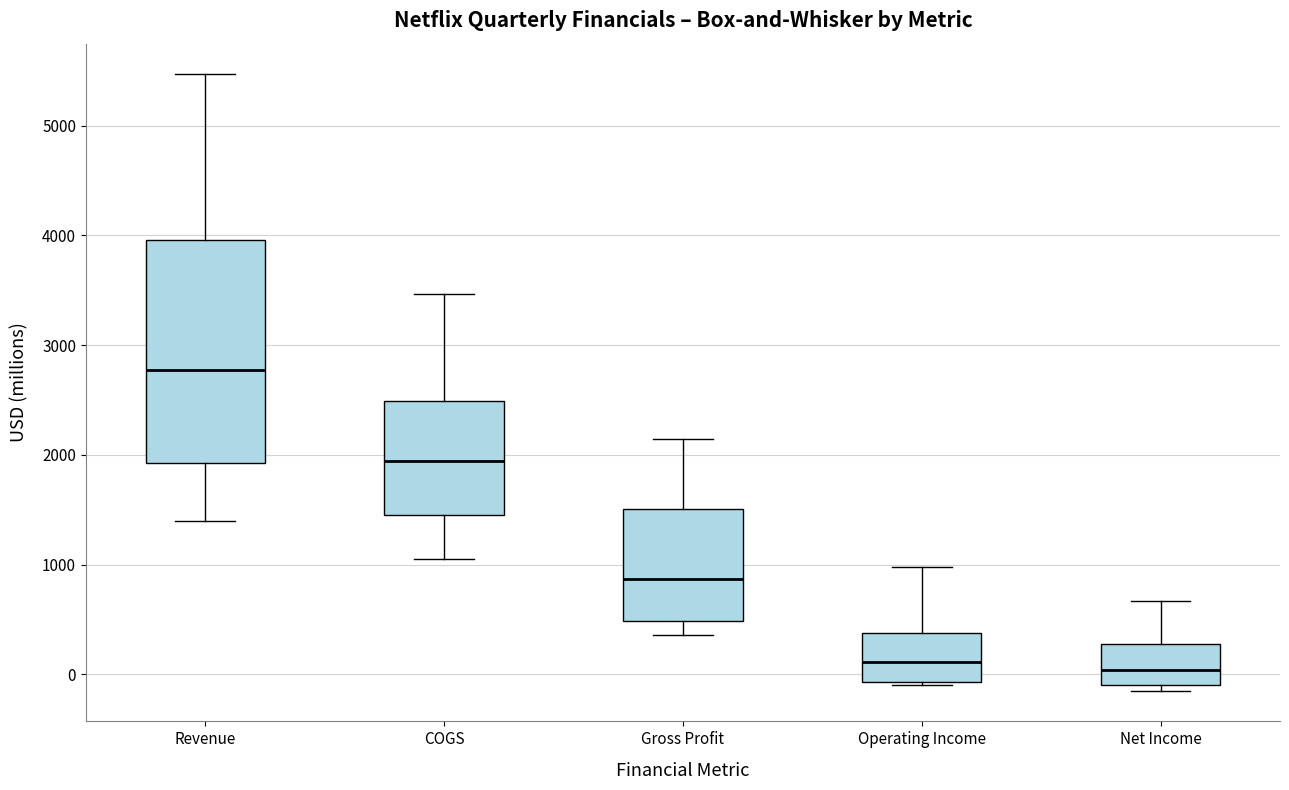

Comparing the boxes themselves (not the whiskers), which one is the tallest?

Revenue